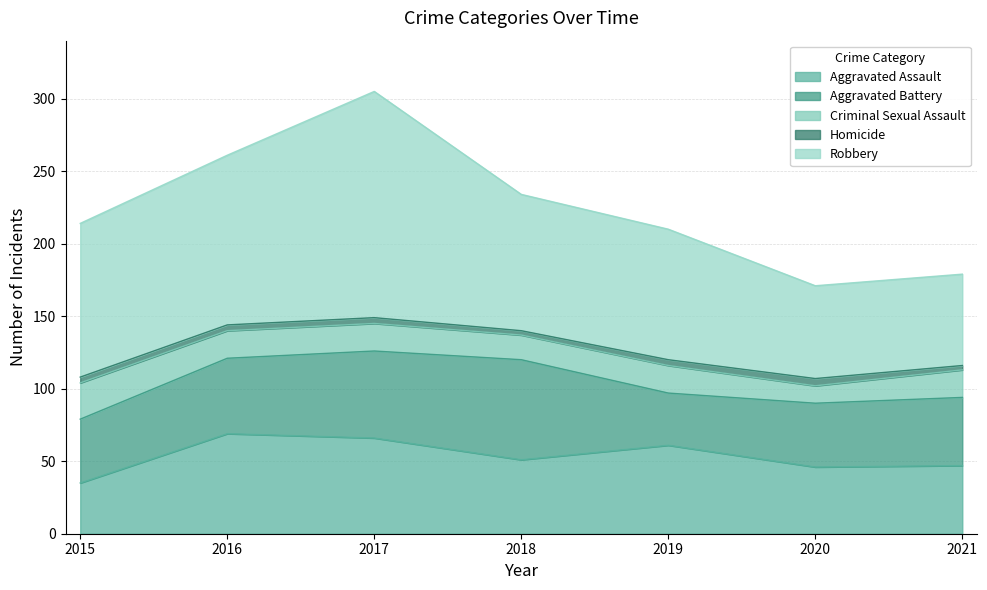

What is the difference between the maximum and minimum values in the Aggravated Battery series?

33